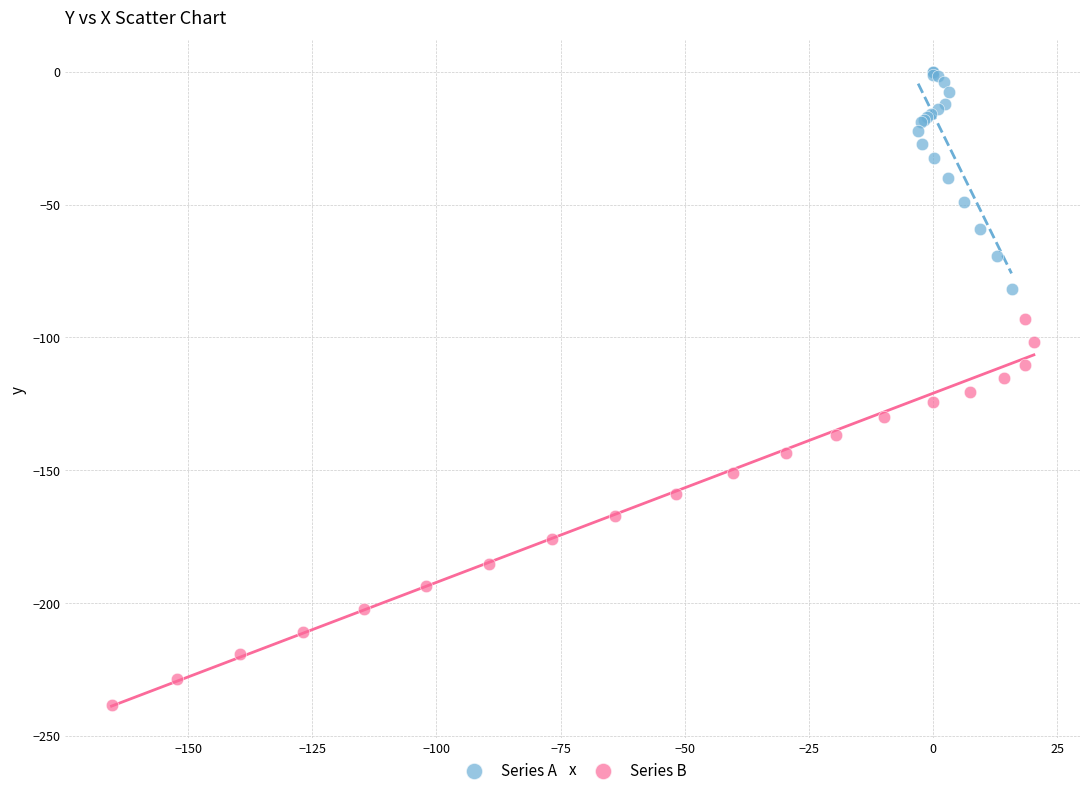

Which series has the widest spread of Y values?

Series B